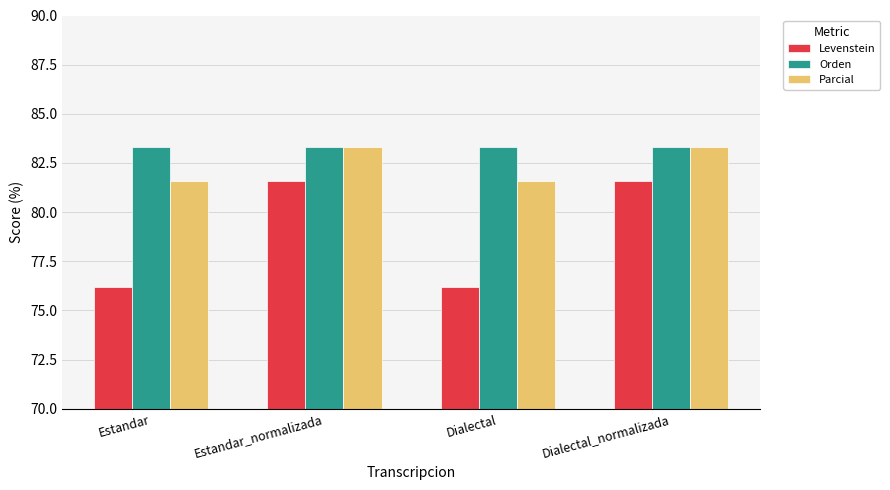

What is the label of the 4th bar from the left?

Dialectal_normalizada